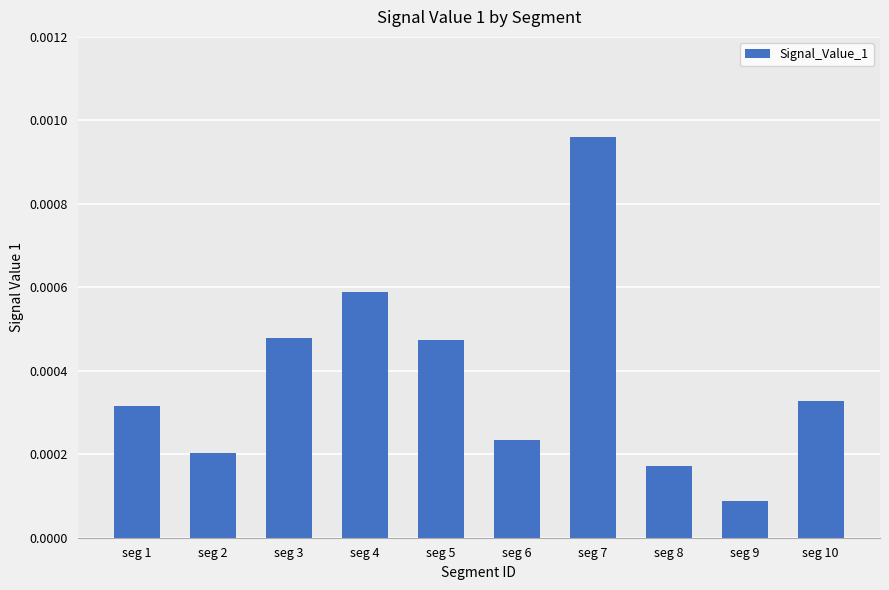

Count the values in the range 0 to 1.

10